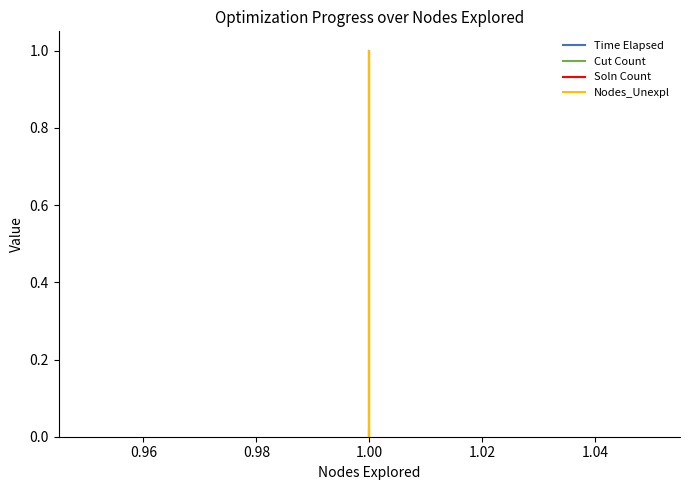

Does the chart display data point markers on the line(s)?

No